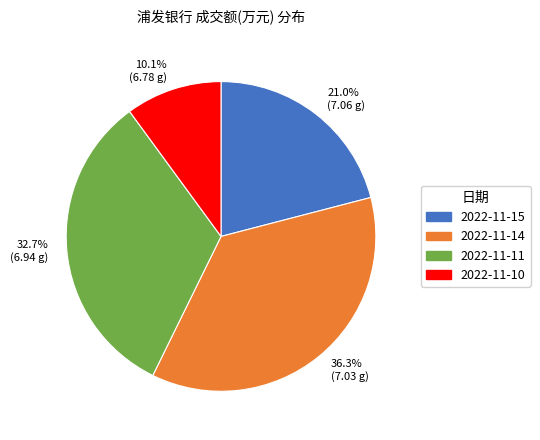

The 2022-11-11 slice represents 33% of the pie. True or false?

True